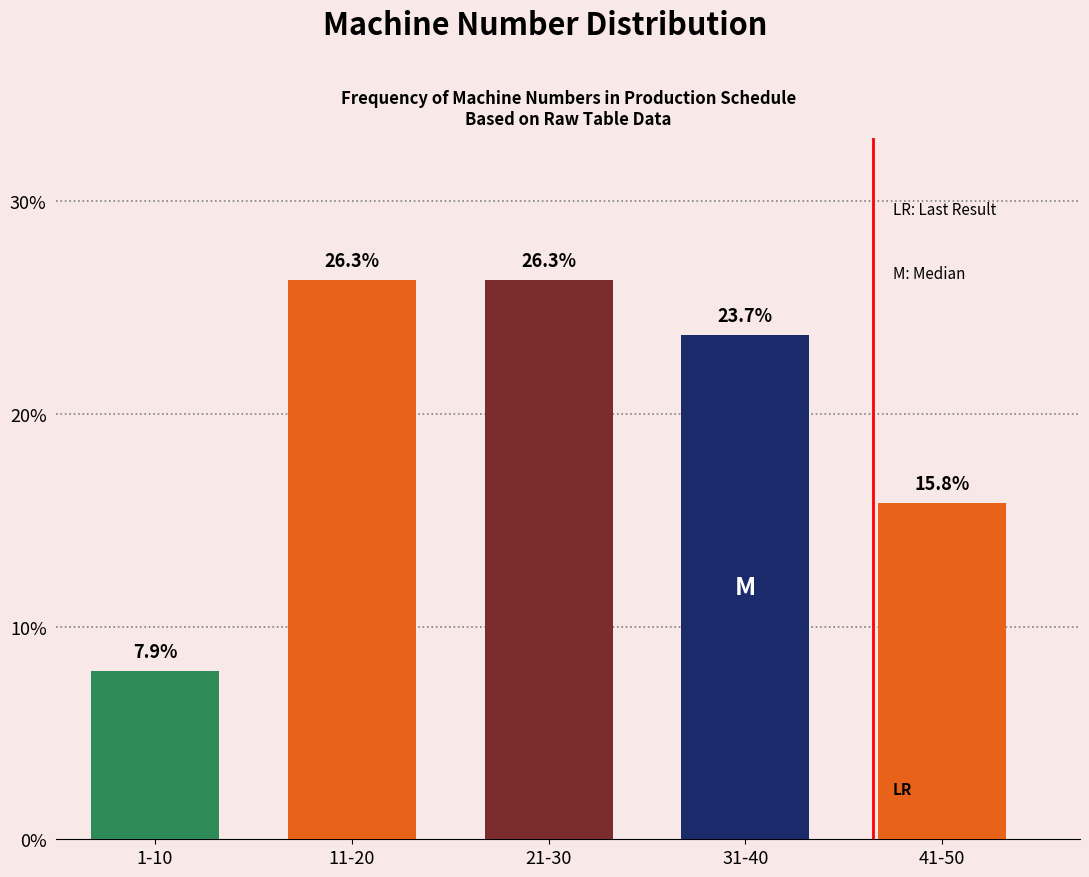

Reading left to right, list all the values displayed in this chart.

7.9	26.3	26.3	23.7	15.8